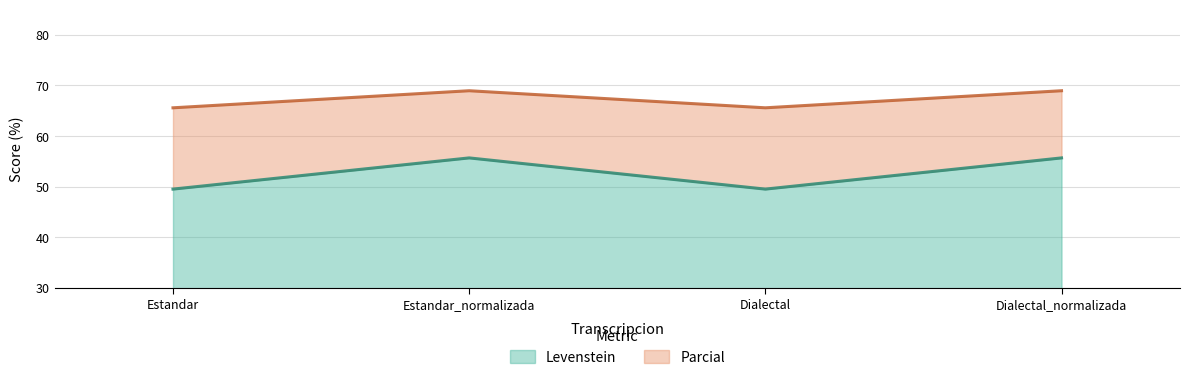

How many values in the Levenstein series are below 55?

2